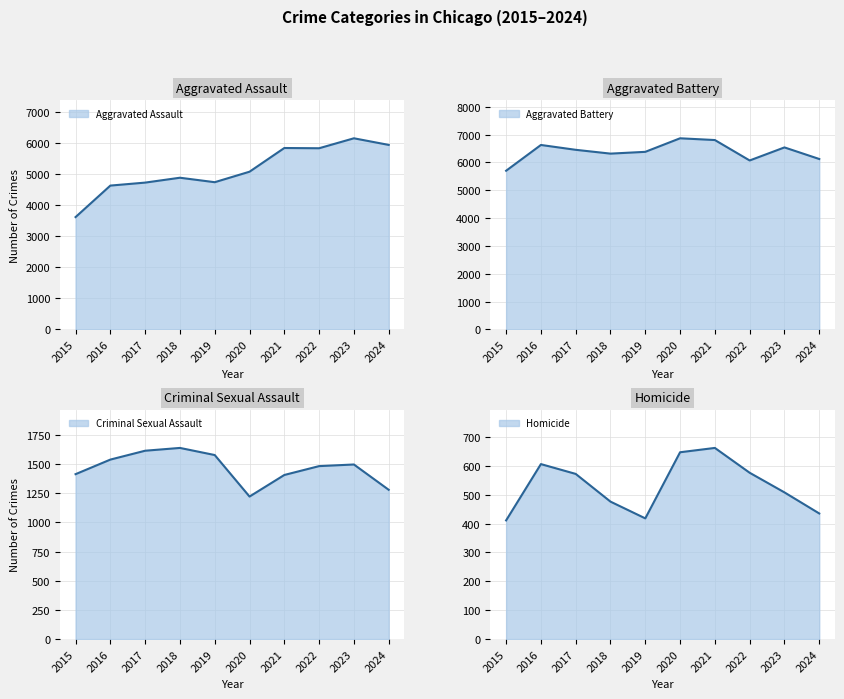

What are all the series names shown in the legend?

Aggravated Assault, Aggravated Battery, Criminal Sexual Assault, Homicide